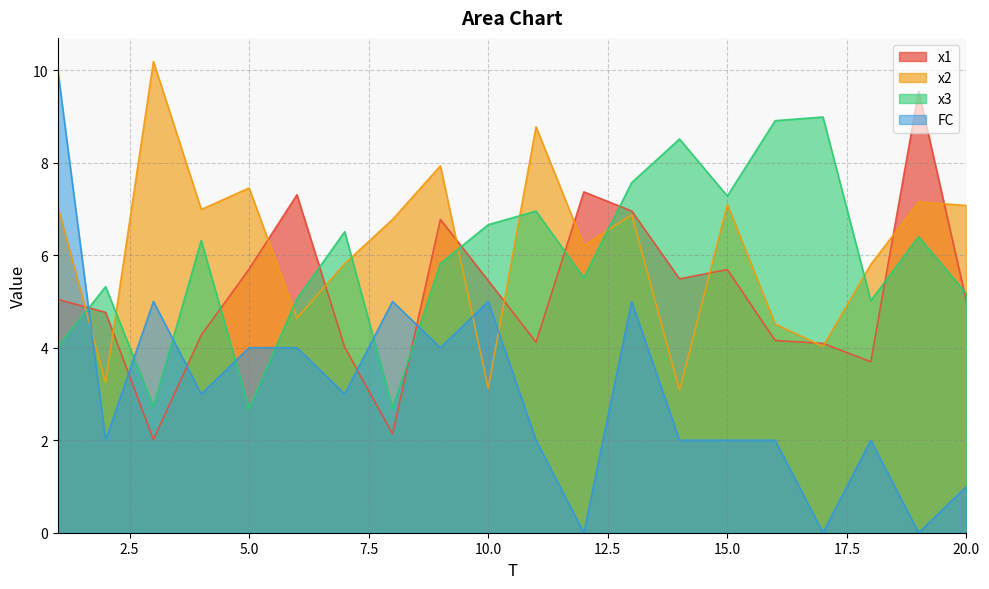

Does the chart display data point markers on the line(s)?

No